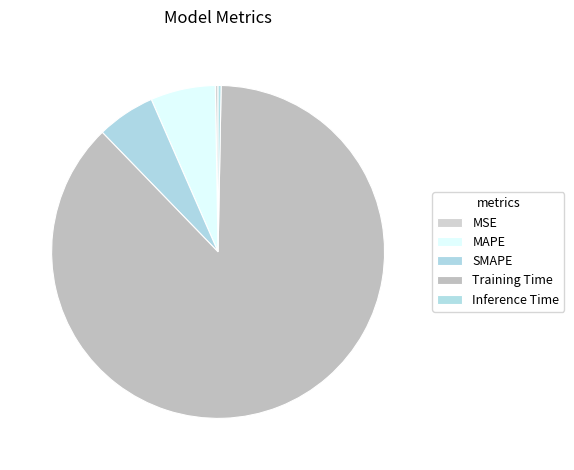

Rank the categories by value from lowest to highest.

MSE, Inference Time, SMAPE, MAPE, Training Time